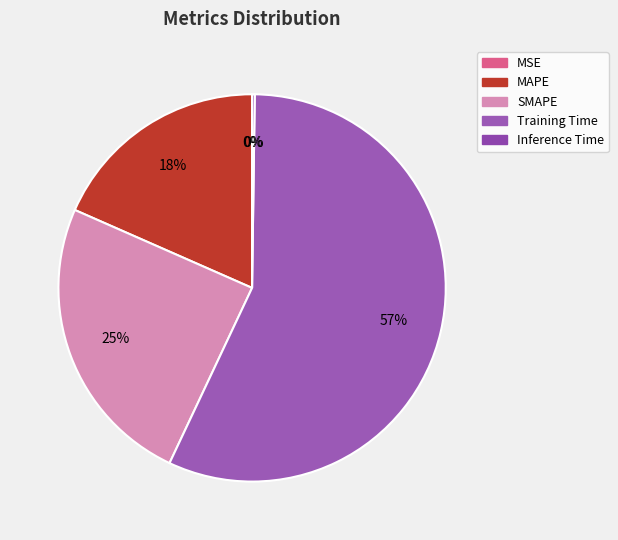

To the nearest percent, what is the difference between the MSE and SMAPE slice percentages?

25%